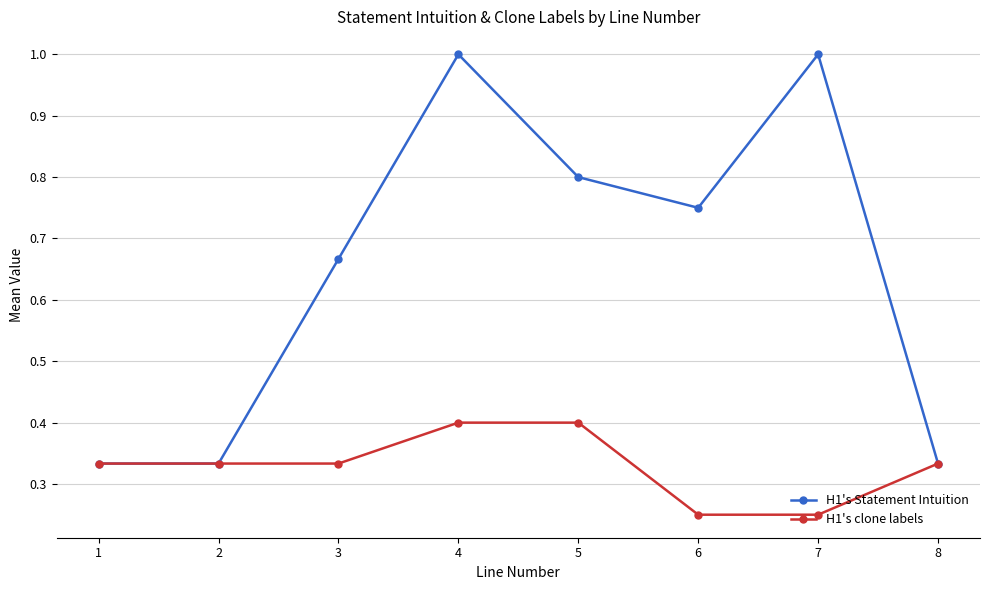

What is the greatest value displayed?

1.0